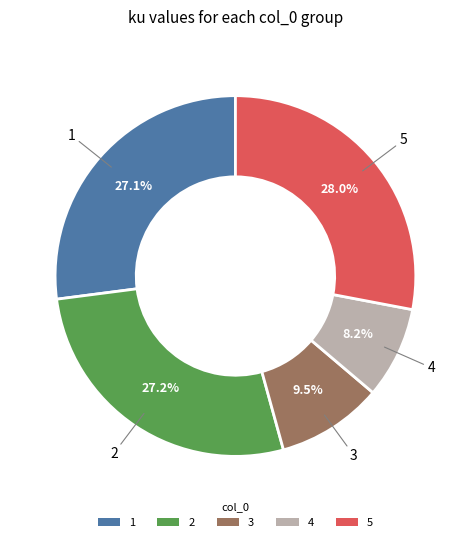

Does 5 represent more than half of the total?

No